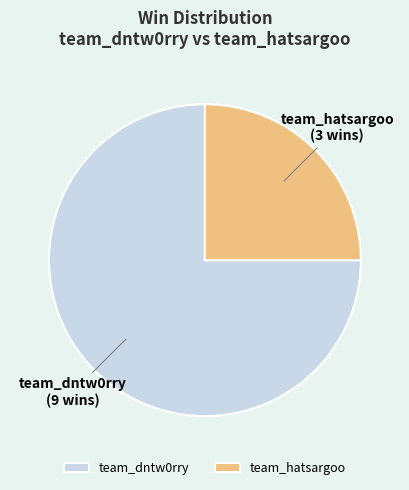

The team_dntw0rry slice represents 85% of the pie. True or false?

False